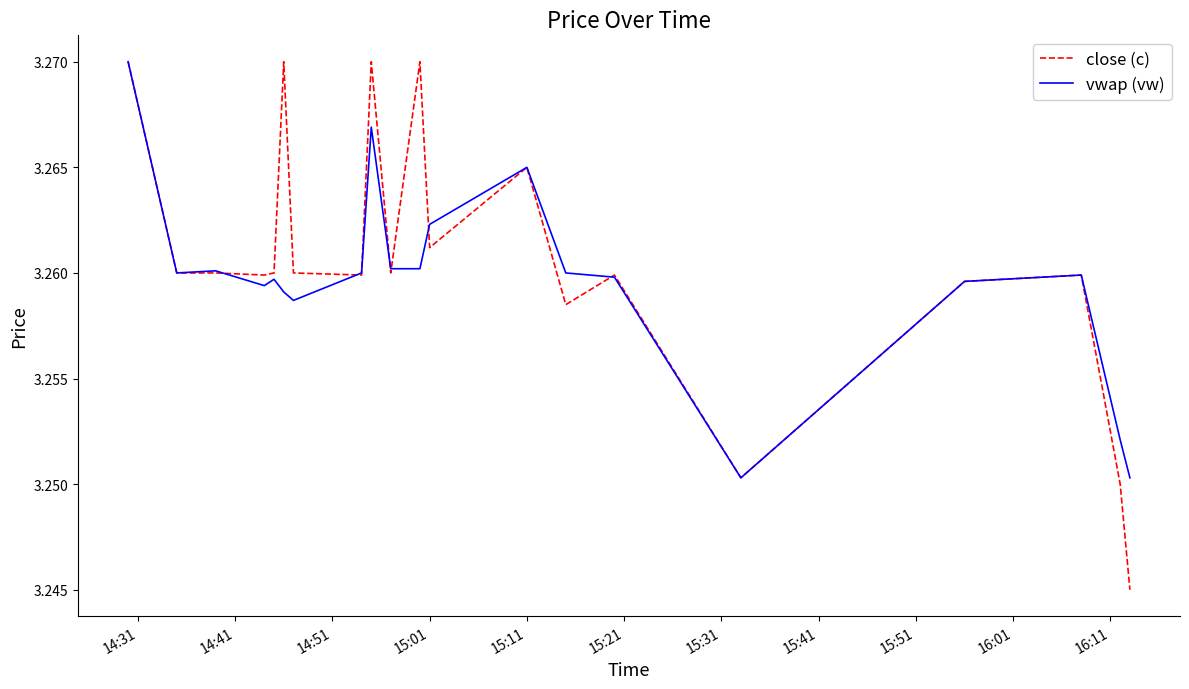

Which series has the widest spread of values?

close (c)